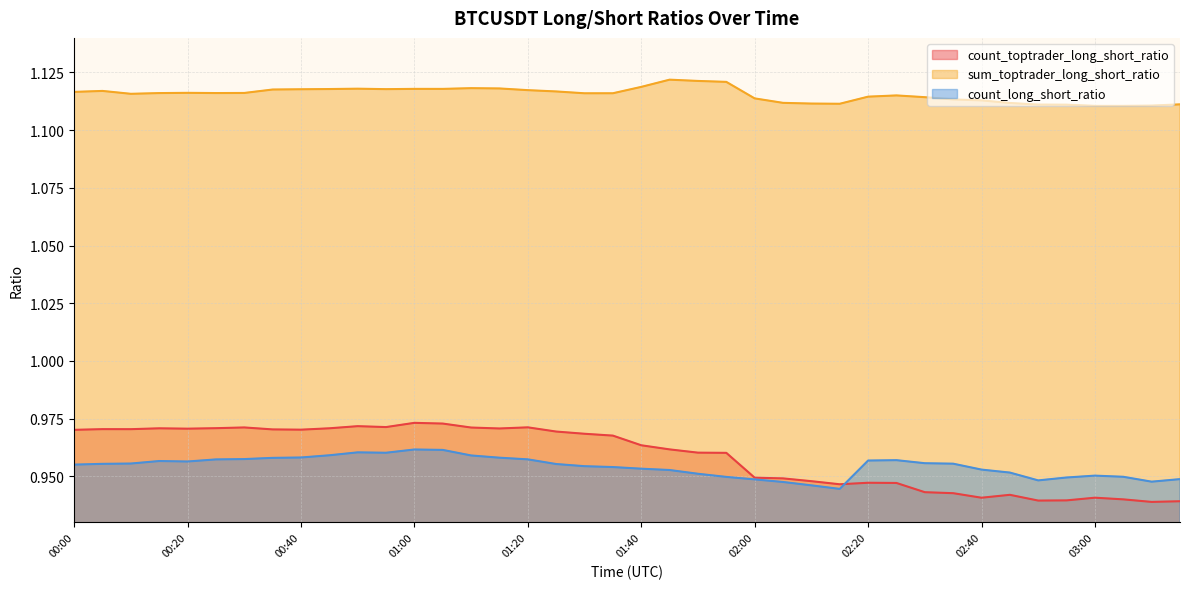

Reading left to right, what are all the values shown in this chart?

count_toptrader_long_short_ratio: 1.0	1.0	1.0	1.0	1.0	1.0	1.0	1.0	1.0	1.0	1.0	1.0	1.0	1.0	1.0	1.0	1.0	1.0	1.0	1.0	1.0	1.0	1.0	1.0	0.9	0.9	0.9	0.9	0.9	0.9	0.9	0.9	0.9	0.9	0.9	0.9	0.9	0.9	0.9	0.9
sum_toptrader_long_short_ratio: 1.1	1.1	1.1	1.1	1.1	1.1	1.1	1.1	1.1	1.1	1.1	1.1	1.1	1.1	1.1	1.1	1.1	1.1	1.1	1.1	1.1	1.1	1.1	1.1	1.1	1.1	1.1	1.1	1.1	1.1	1.1	1.1	1.1	1.1	1.1	1.1	1.1	1.1	1.1	1.1
count_long_short_ratio: 1.0	1.0	1.0	1.0	1.0	1.0	1.0	1.0	1.0	1.0	1.0	1.0	1.0	1.0	1.0	1.0	1.0	1.0	1.0	1.0	1.0	1.0	1.0	0.9	0.9	0.9	0.9	0.9	1.0	1.0	1.0	1.0	1.0	1.0	0.9	0.9	1.0	0.9	0.9	0.9